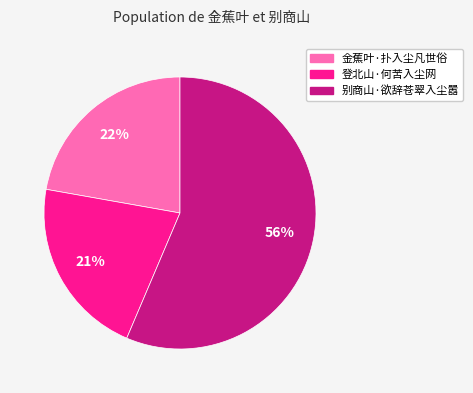

What is the ratio of the value at 别商山·欲辞苍翠入尘嚣 to the value at 金蕉叶·扑入尘凡世俗?

2.5